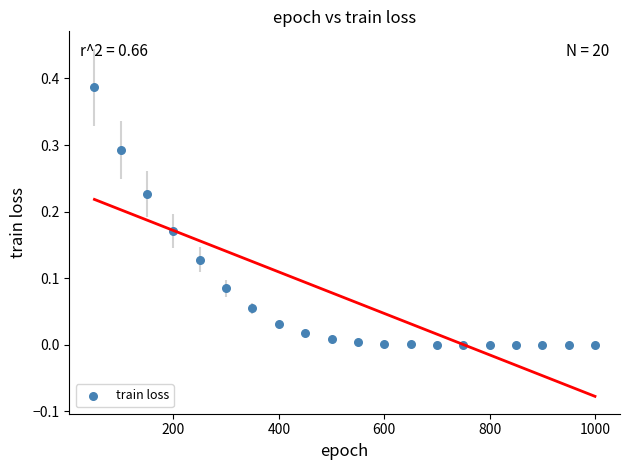

What is the range of X values (max minus min)?

950.0